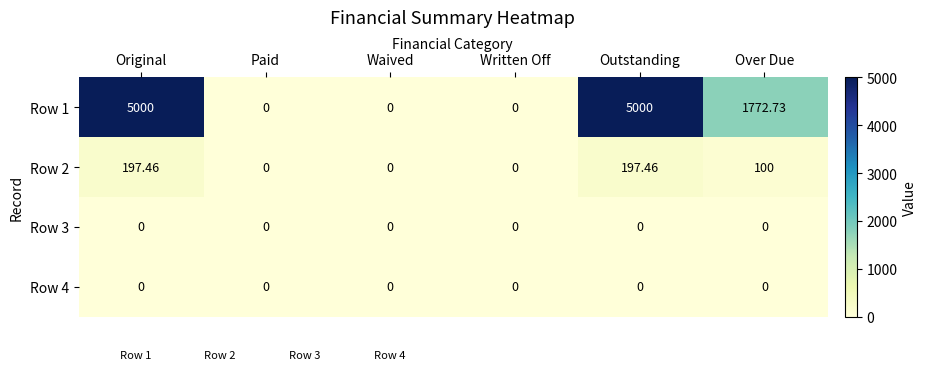

What is the maximum value shown in the chart?

5000.0